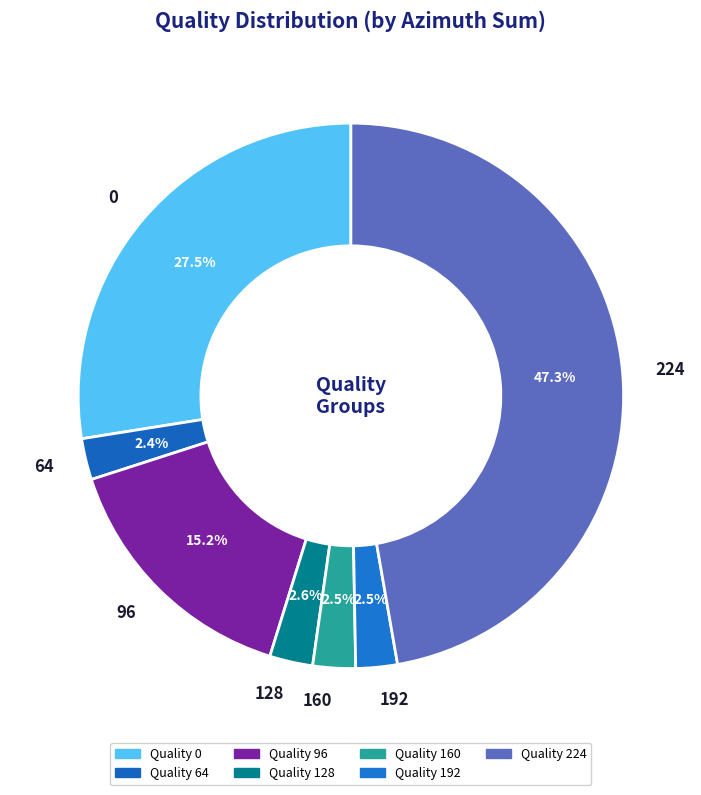

Which slice is the largest?

224